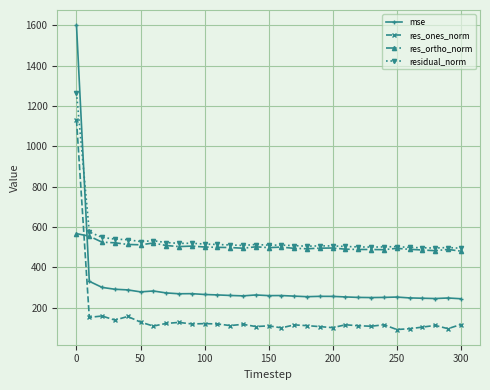

Which series has the widest spread of values?

mse